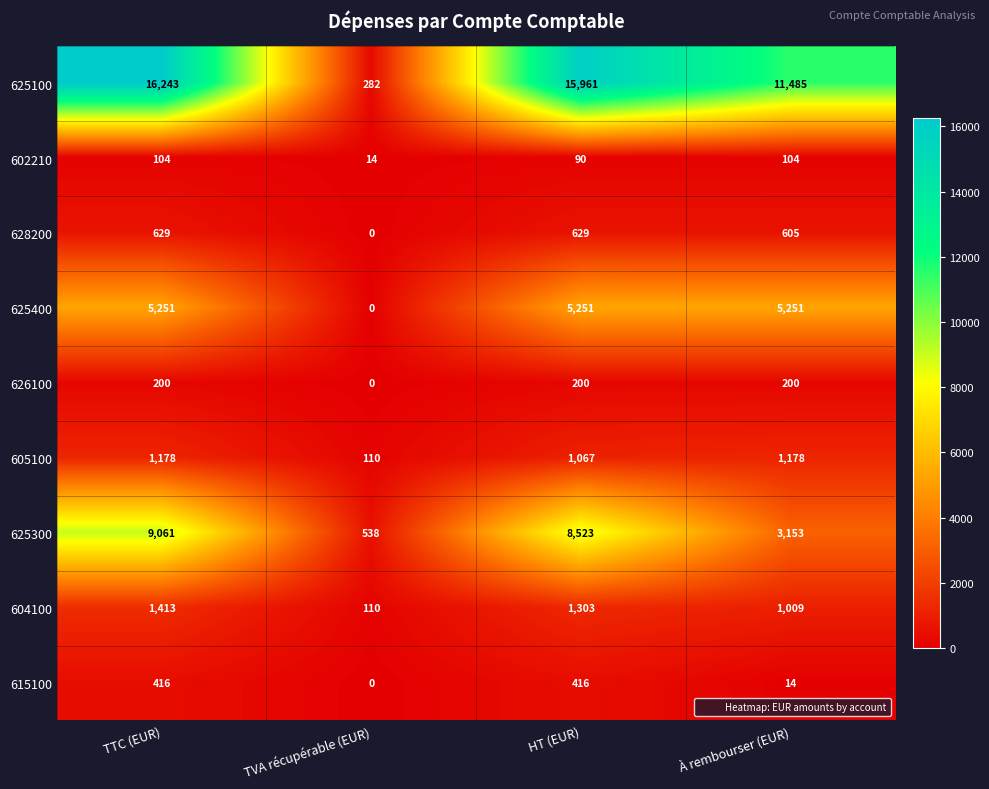

Which category has the lowest value across all series?

TVA récupérable (EUR)